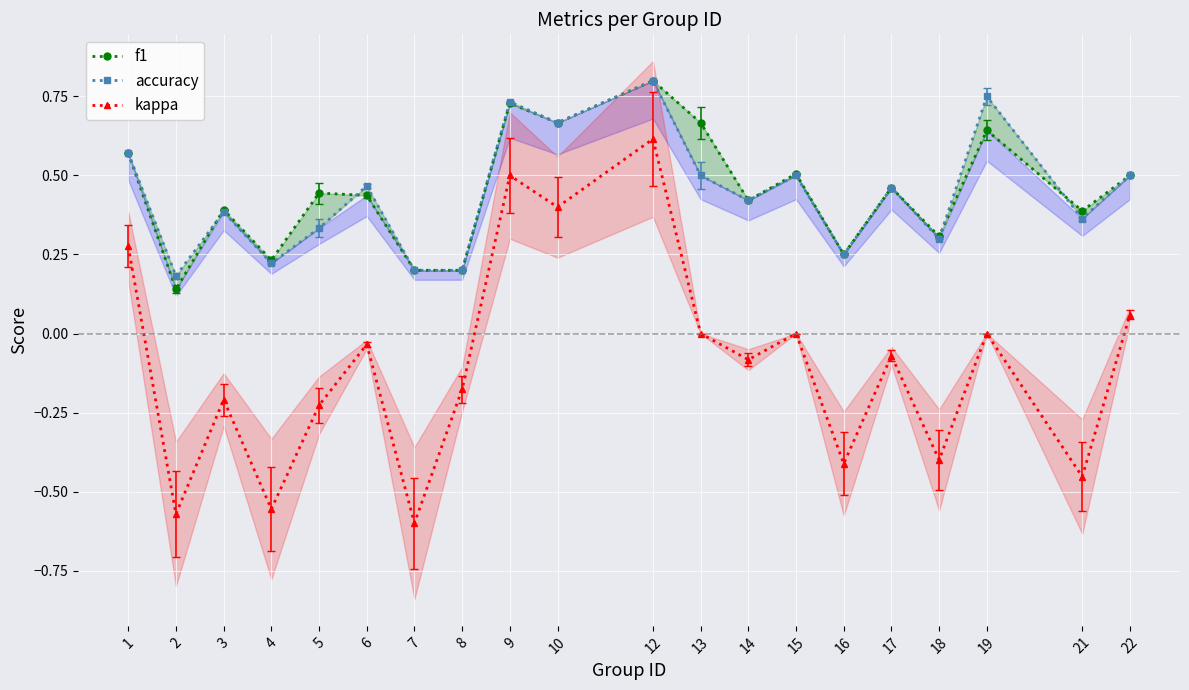

What is the total value across all series at 1?

1.4